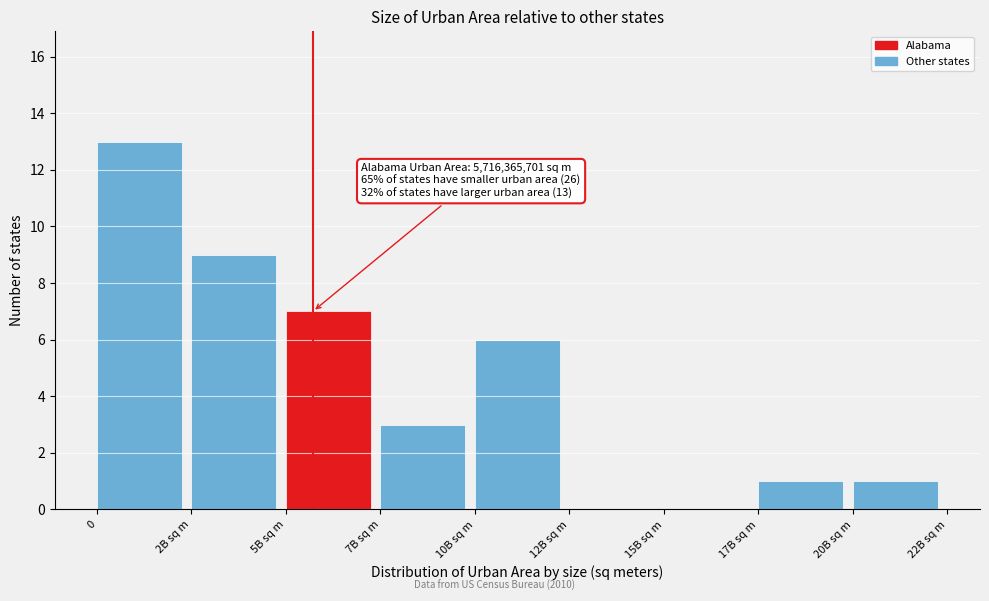

Reading left to right, what are all the values shown in this chart?

0=13	2B sq m=9	5B sq m=7	7B sq m=3	10B sq m=6	12B sq m=0	15B sq m=0	17B sq m=1	20B sq m=1